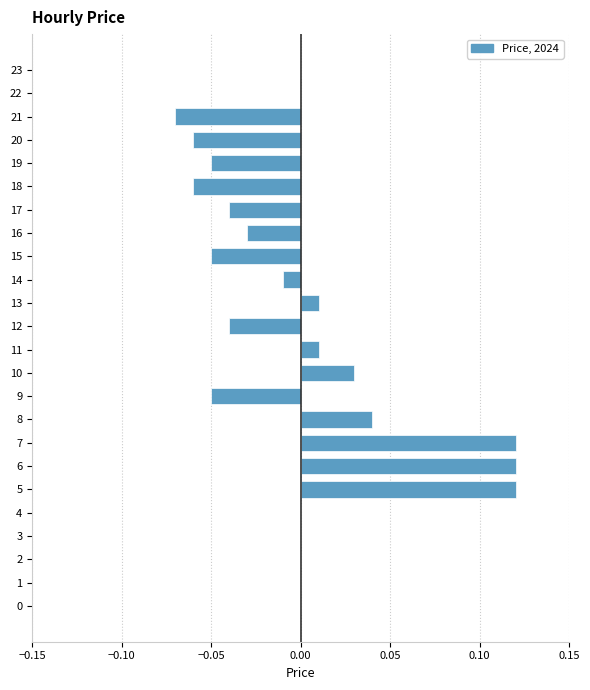

The chart shows a value of 0.1 at 23. True or false?

False